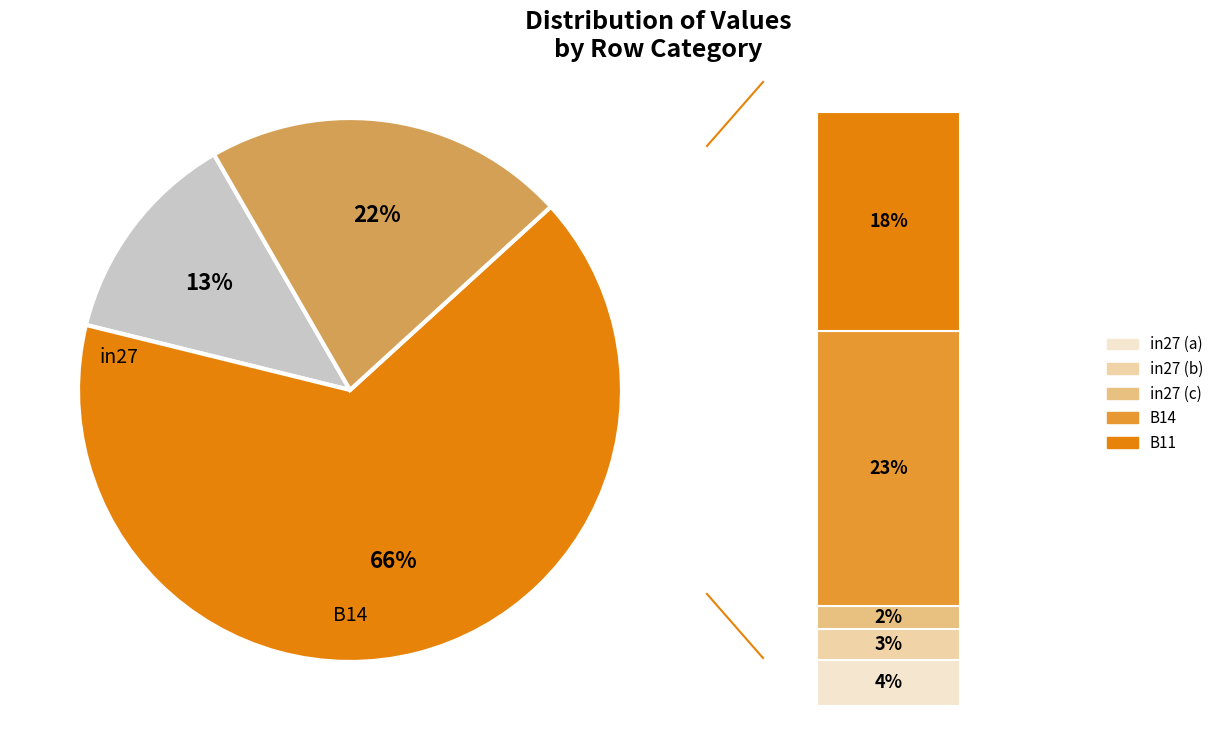

True or false: B11 accounts for 30% of the total.

False